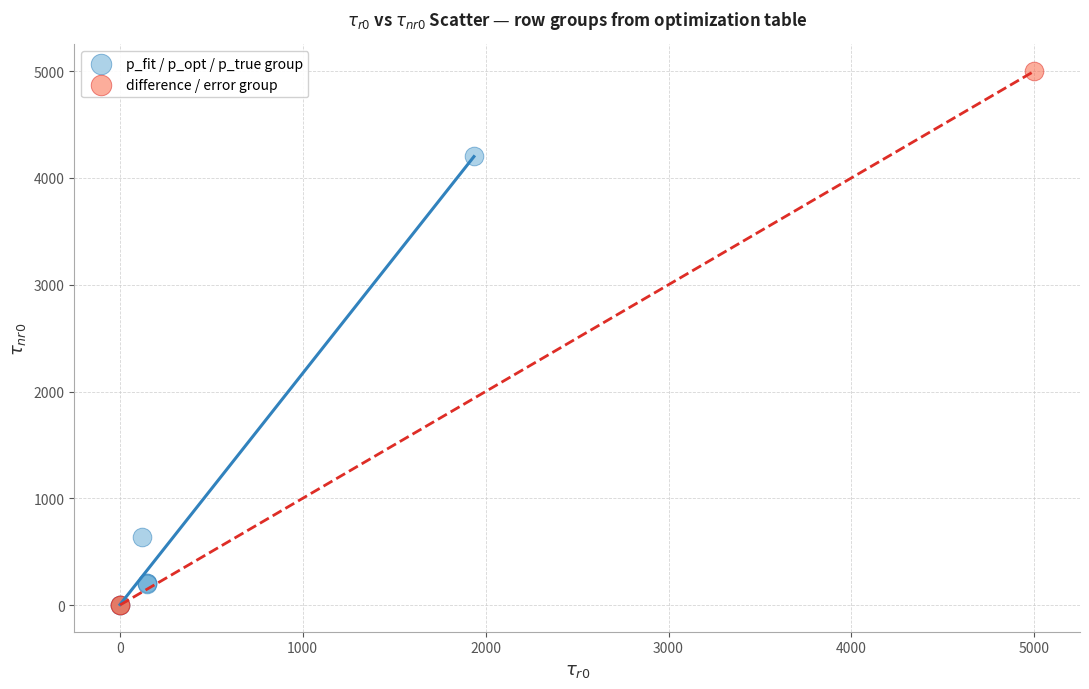

Which series has the widest spread of Y values?

difference / error group